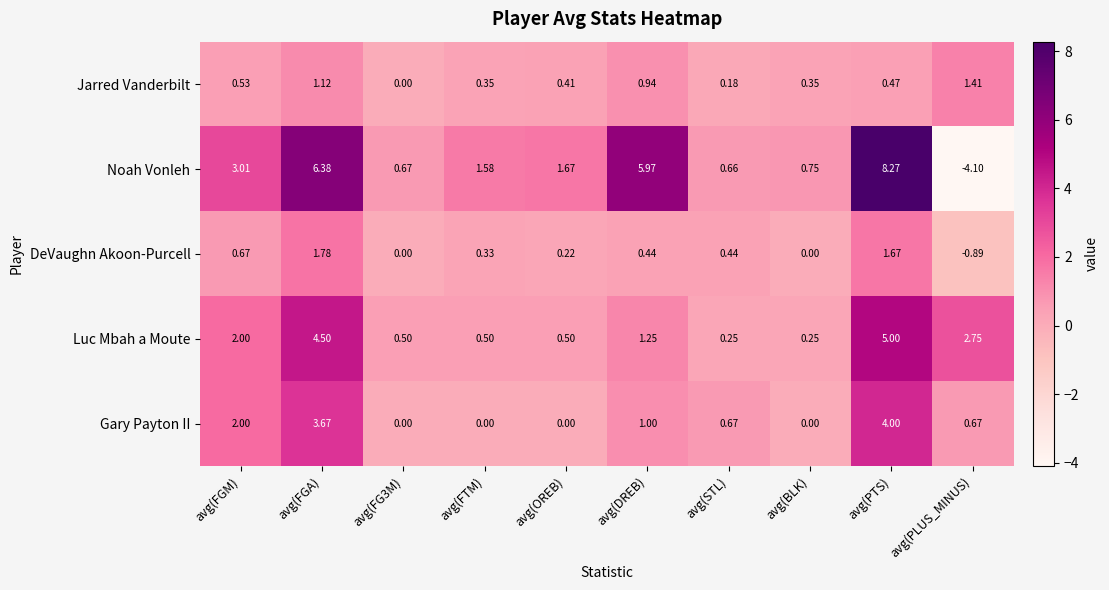

Which series has the largest total across all categories?

Noah Vonleh